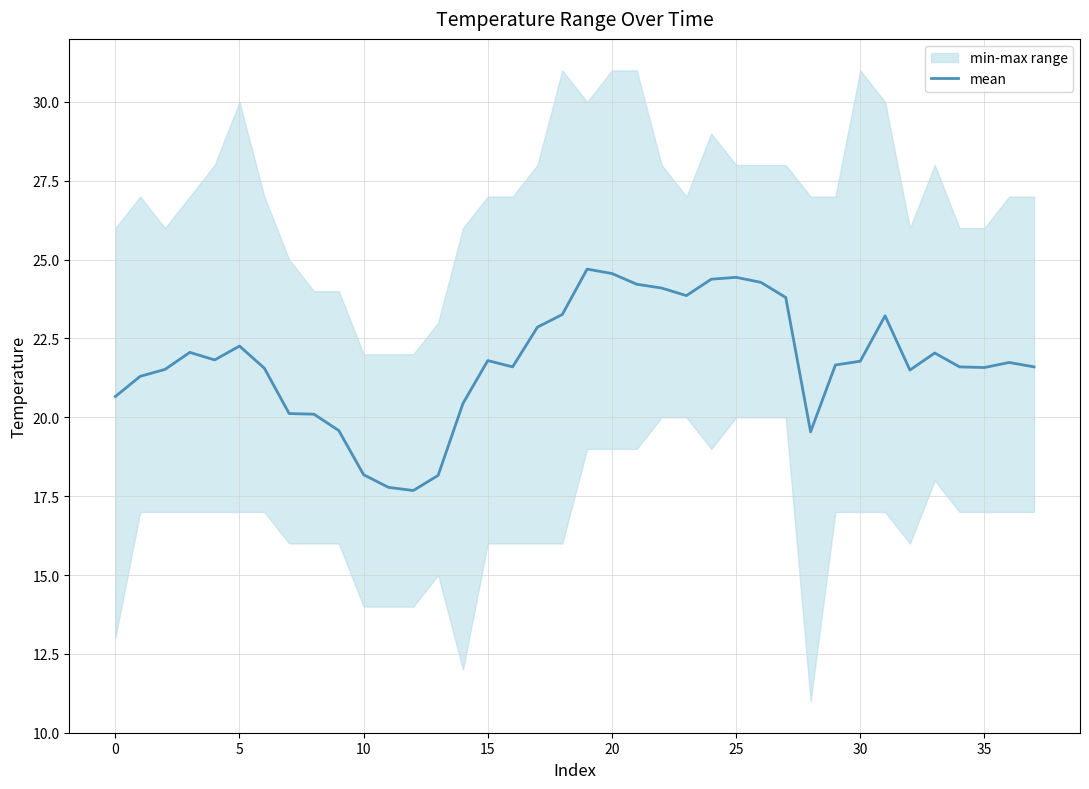

What is the maximum value for mean?

24.7